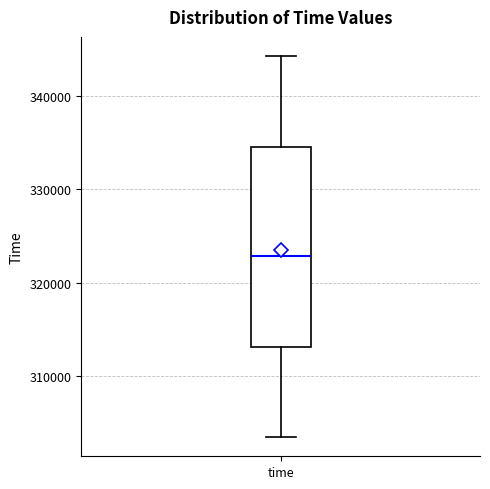

Read this box plot against the y-axis: the position of the median line, the range covered by the box, and the ends of both whiskers. The values are not printed on the chart, so give them approximately, as read against the axis.

median 323000, box 313000 to 335000, whiskers 303000 to 344000